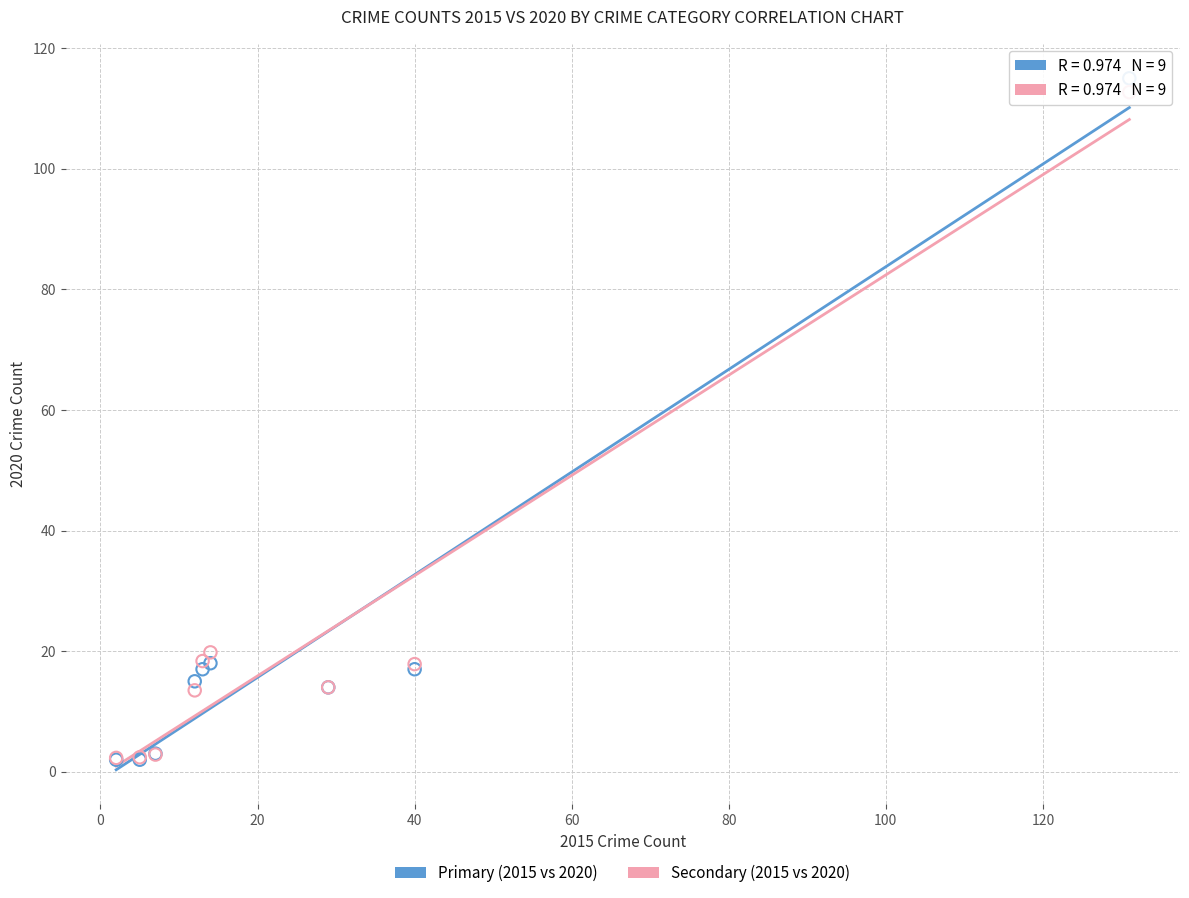

Across all series, what Y value is closest to 58?

19.8